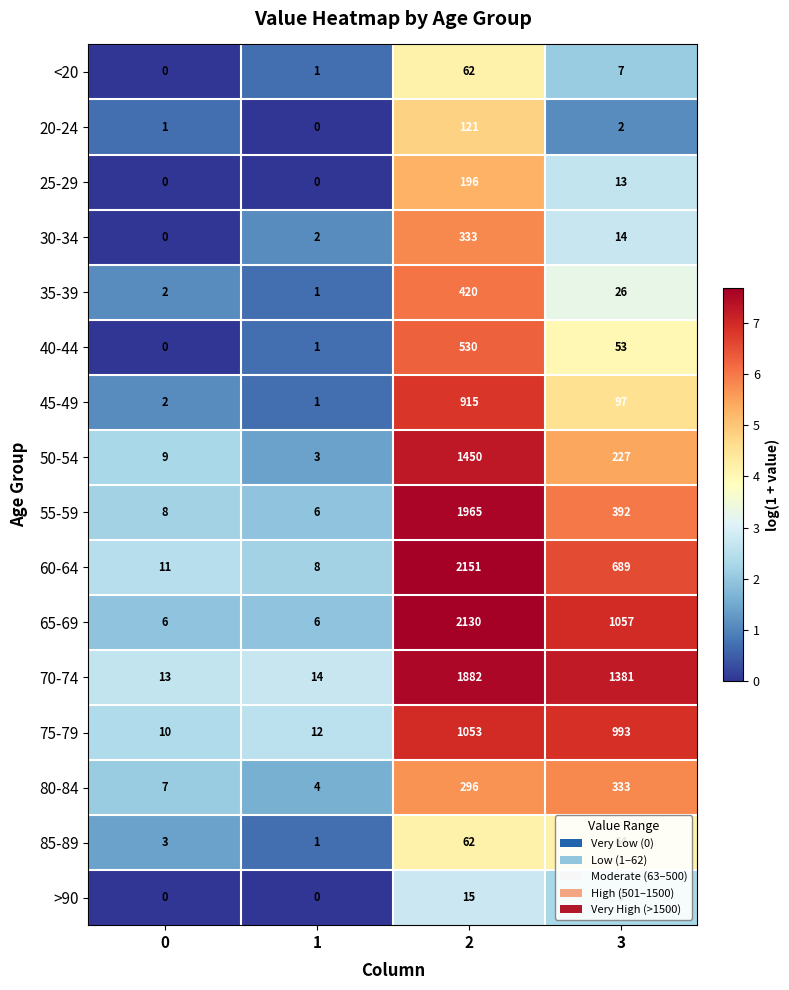

Where is 40-44 nearest to the value 265?

3